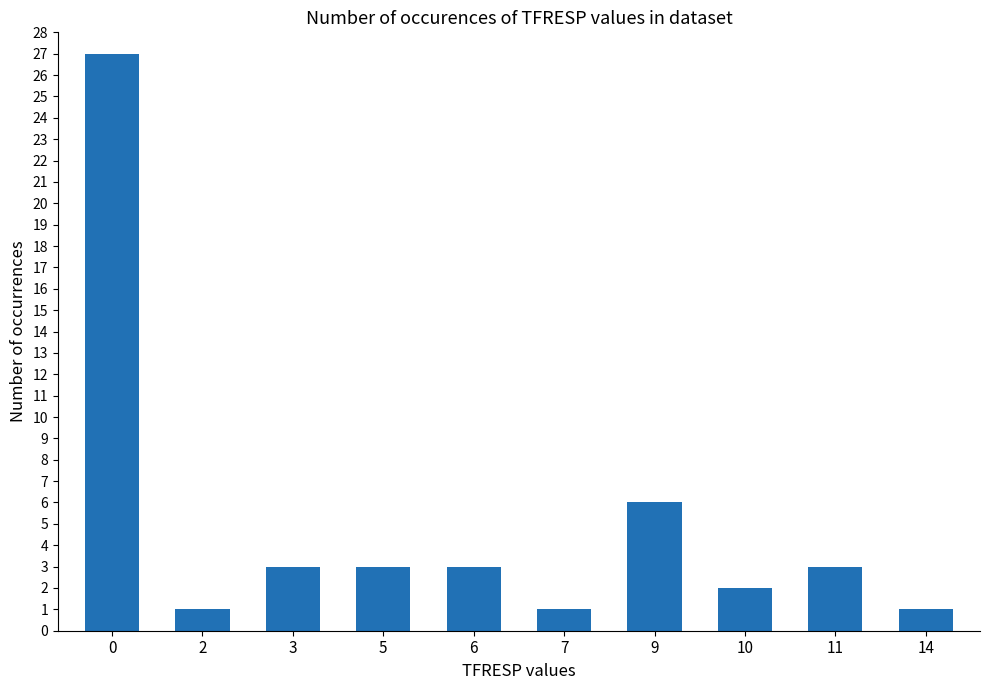

Approximately how many times larger is the value at 3 compared to 5?

1.0